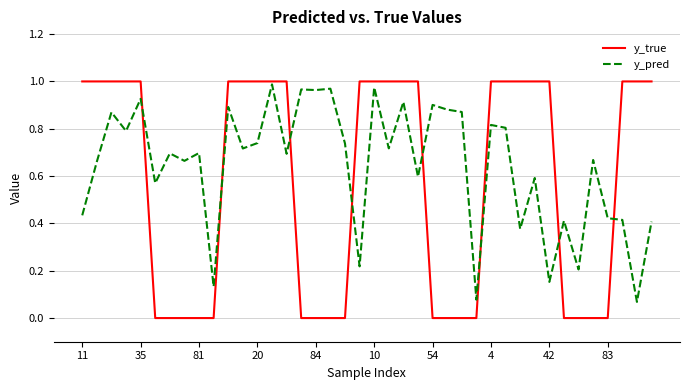

What is the sum of all y_true values?

23.0